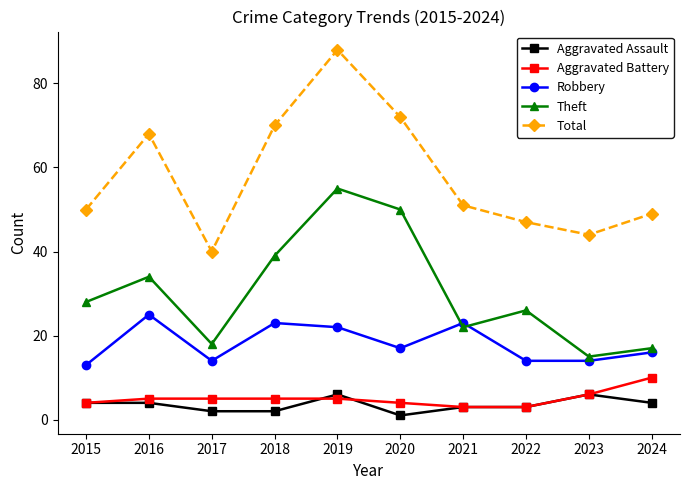

At which category is the sum across all series the highest?

2019